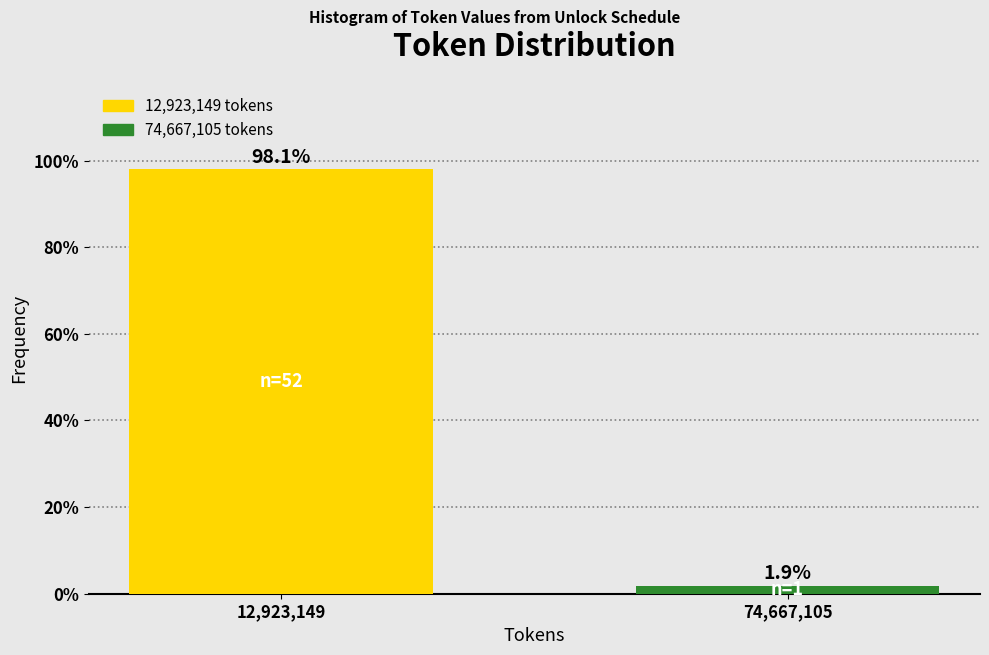

Reading left to right, transcribe all the data shown in this chart.

12,923,149=98.1	74,667,105=1.9